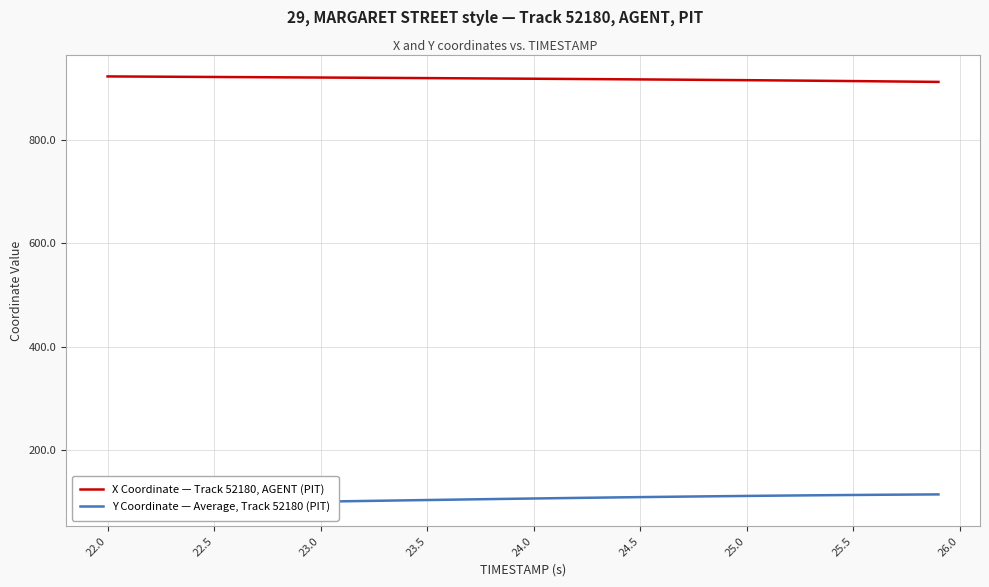

How many lines are shown in the chart?

2